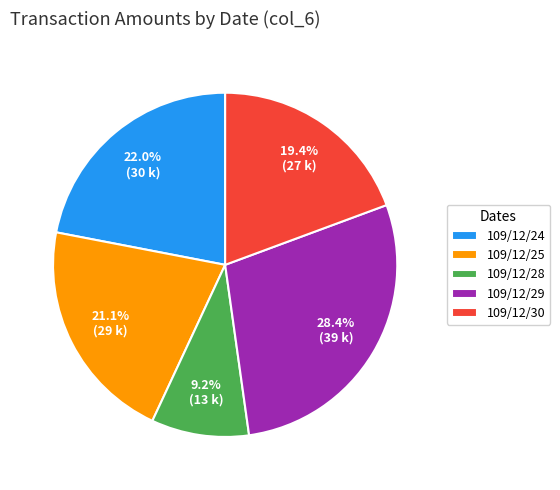

How much of the chart is everything except 109/12/28?

90.8%